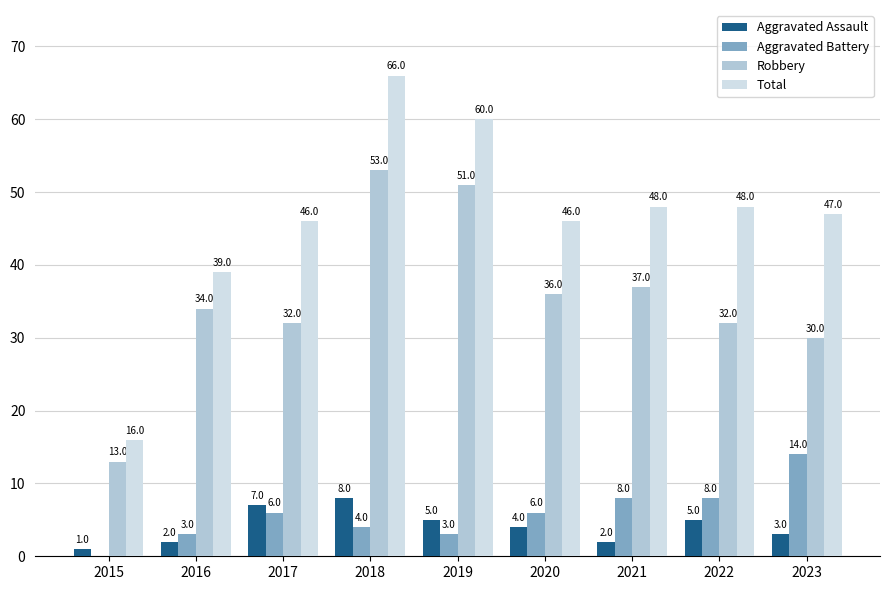

The value of Robbery at 2019 is 91. True or false?

False